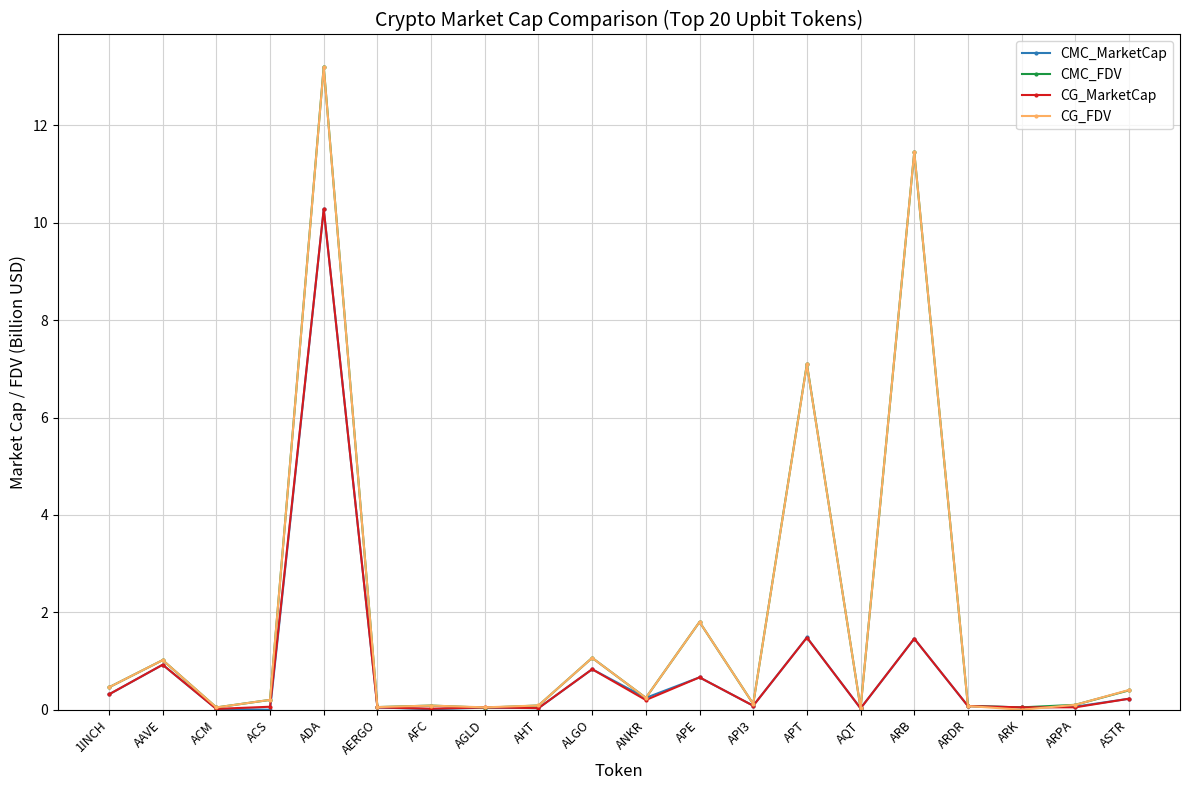

At which category is the sum across all series the highest?

ADA